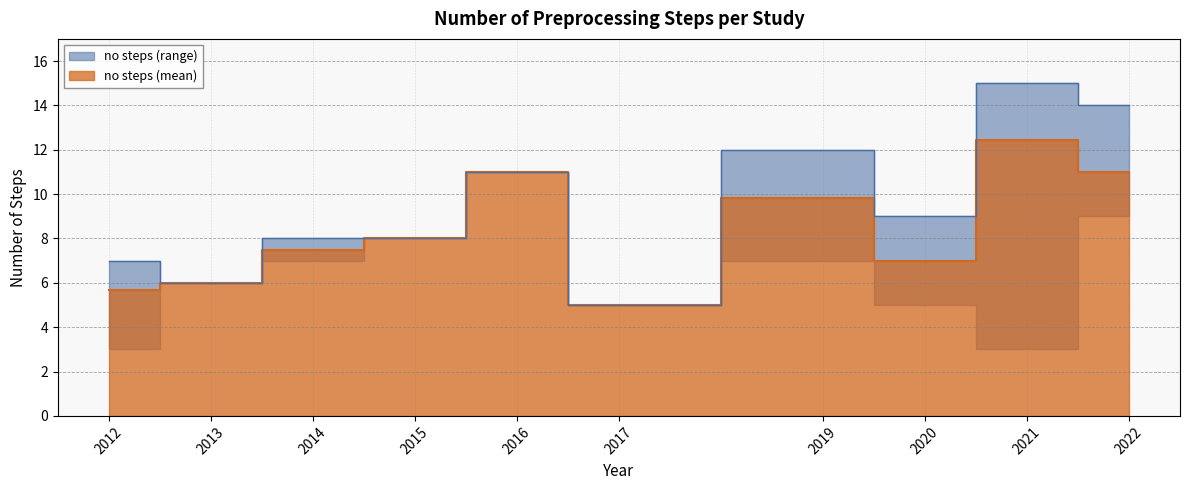

Where is the data nearest to the value 9?

2022